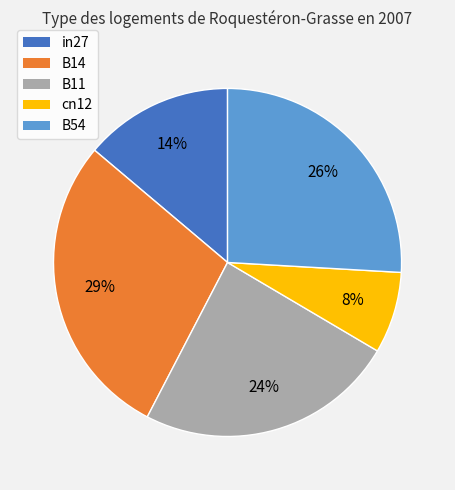

To the nearest percent, what is the difference between the B14 and B54 slice percentages?

3%